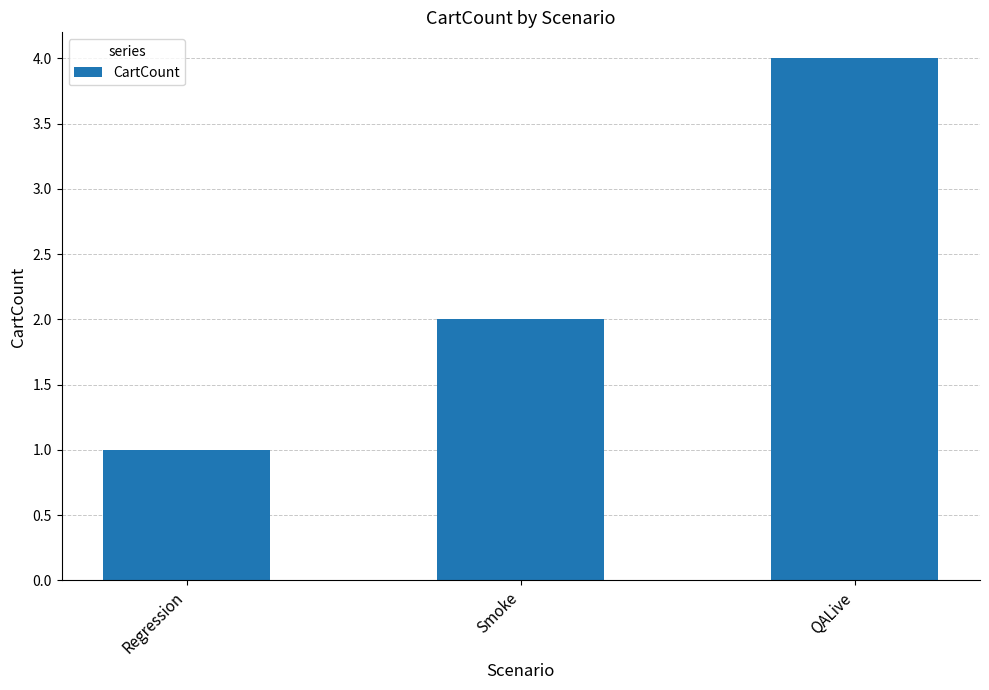

Reading left to right, transcribe all the data shown in this chart.

Regression=1	Smoke=2	QALive=4